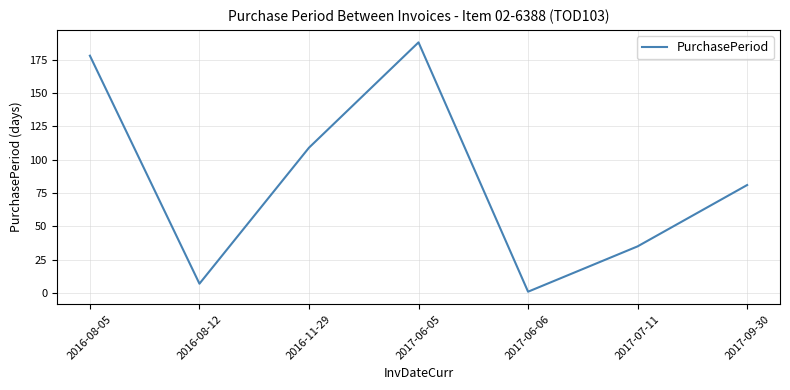

How many interior local valleys (lower than both neighbors) does the data have?

2